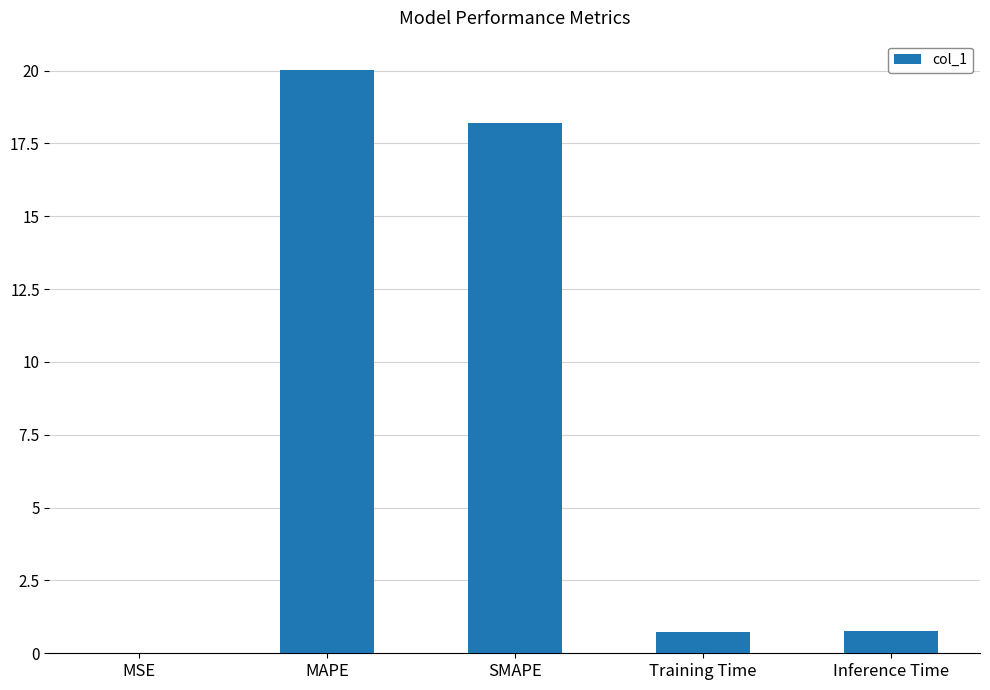

What is the sum of all values?

39.7